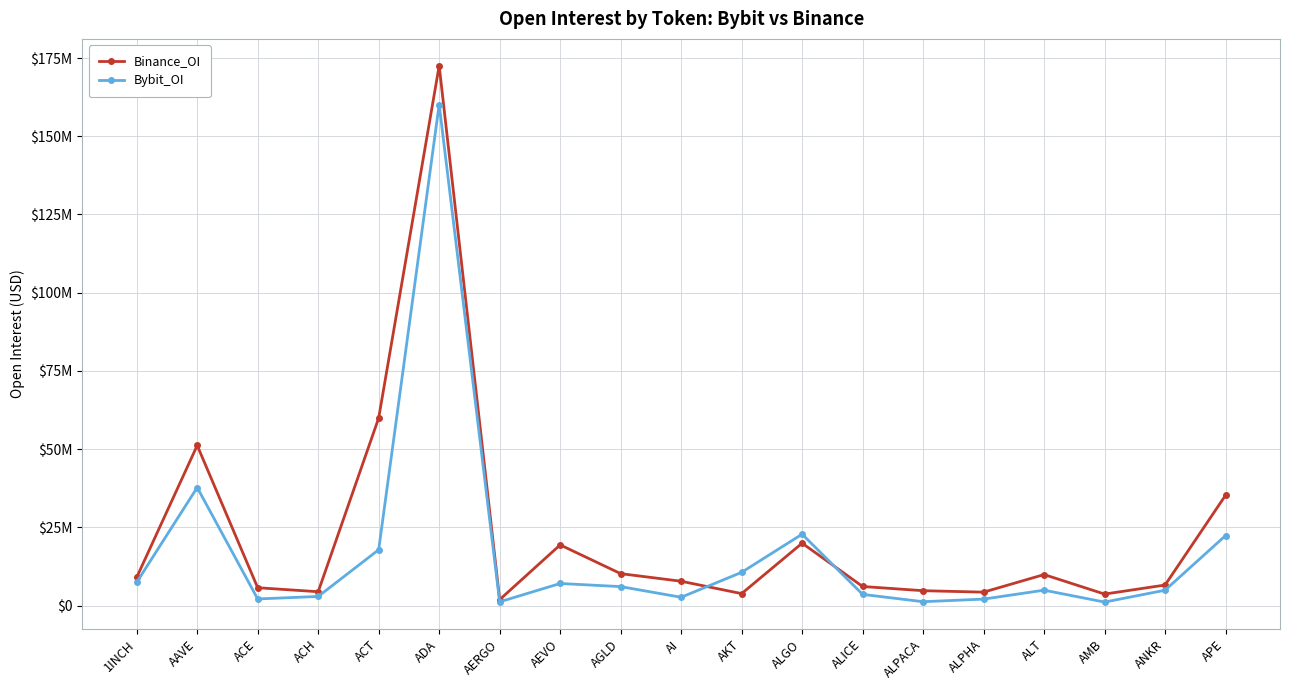

What are all the series names shown in the legend?

Binance_OI, Bybit_OI